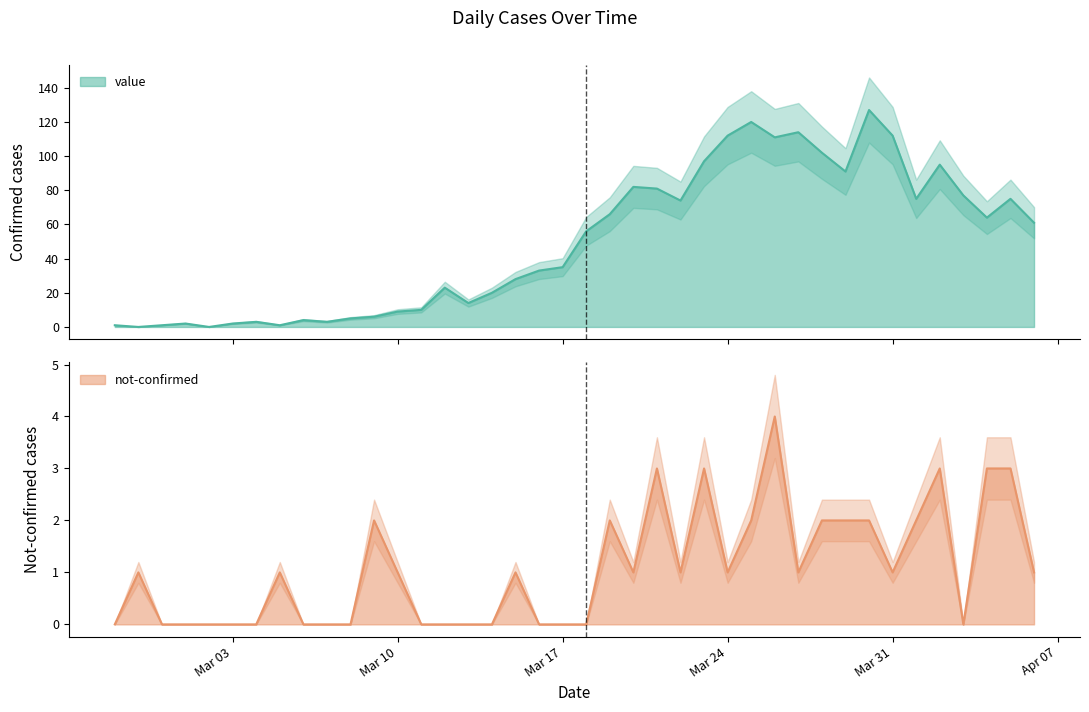

What value does the not-confirmed series have at 2020-03-26?

4